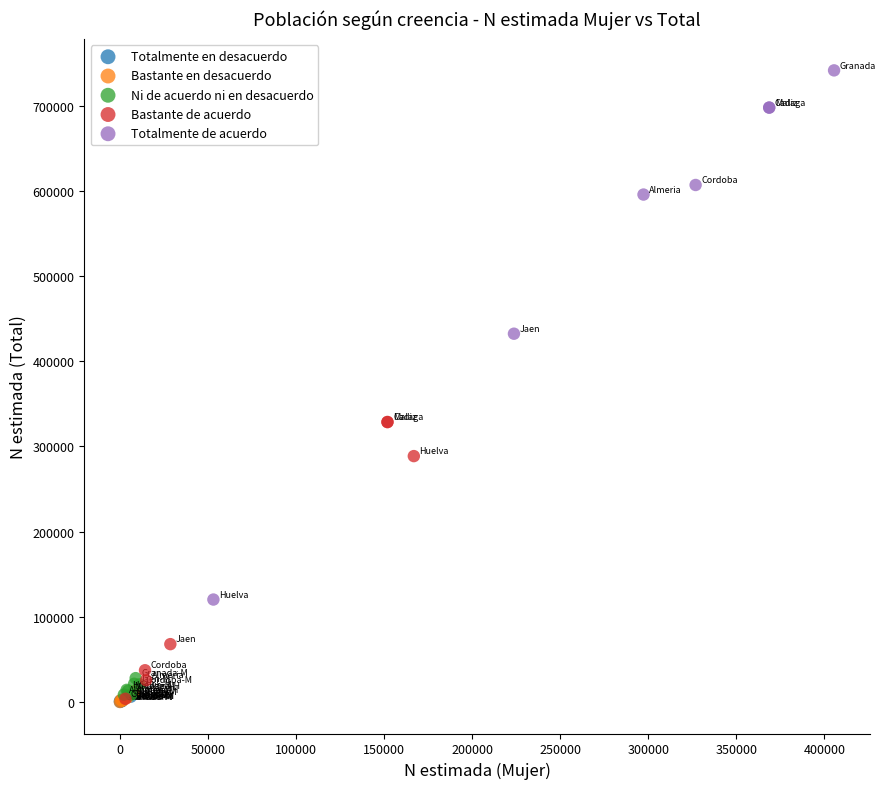

Which series has the widest spread of Y values?

Totalmente de acuerdo